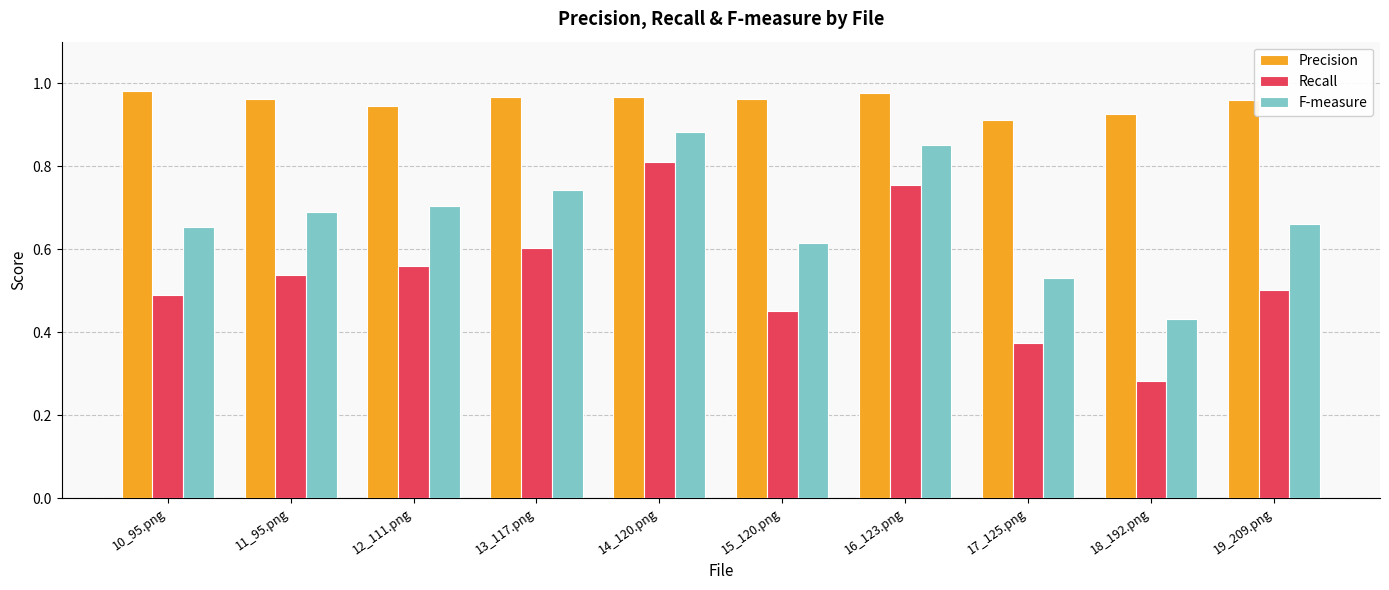

At how many categories does at least one series exceed 0?

10